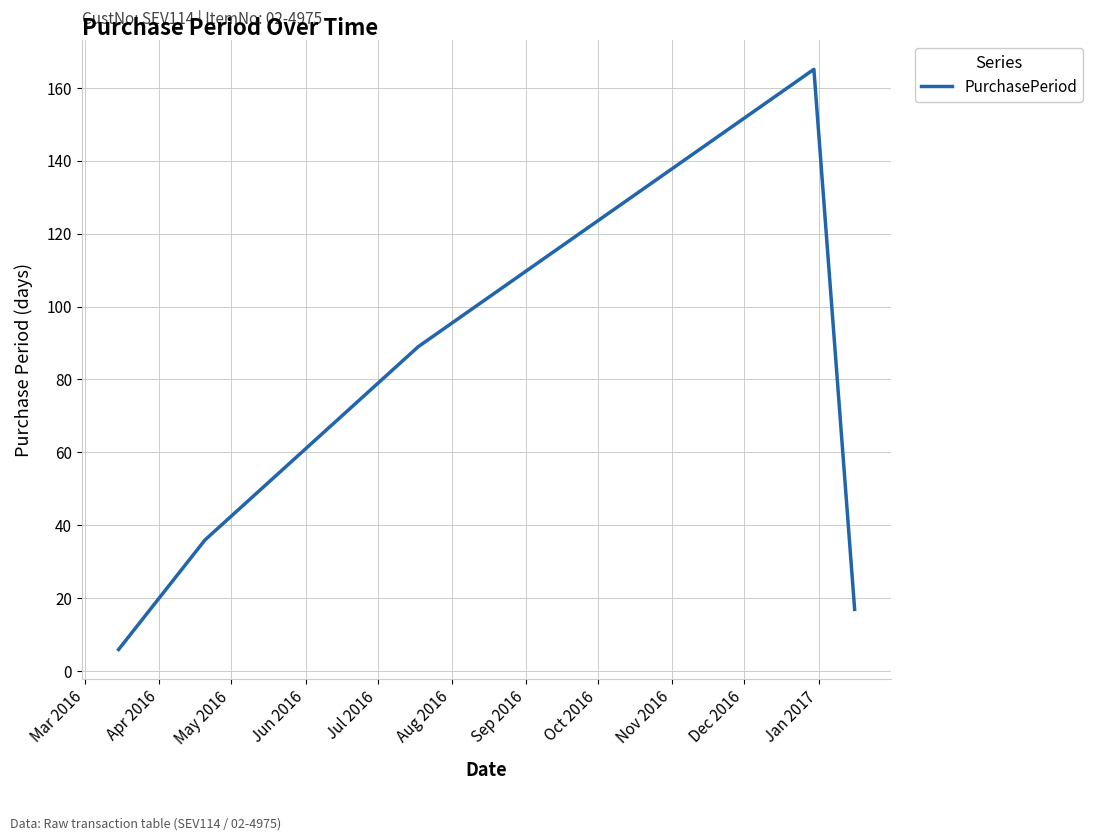

What is the smallest value displayed?

6